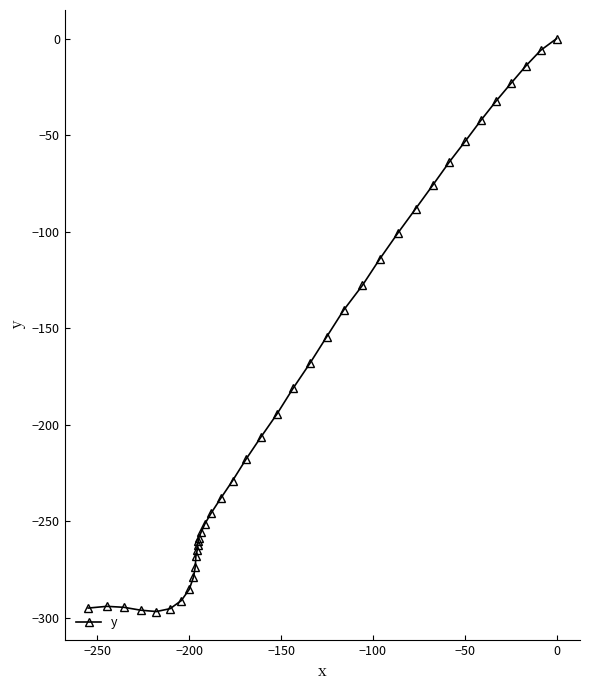

What is the difference between the maximum and minimum values?

296.8